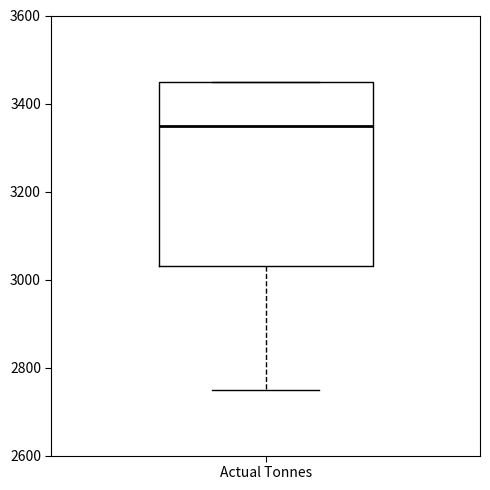

Where is the lower edge of the box for Actual Tonnes on the y-axis? The values are not printed on the chart, so give them approximately, as read against the axis.

3040